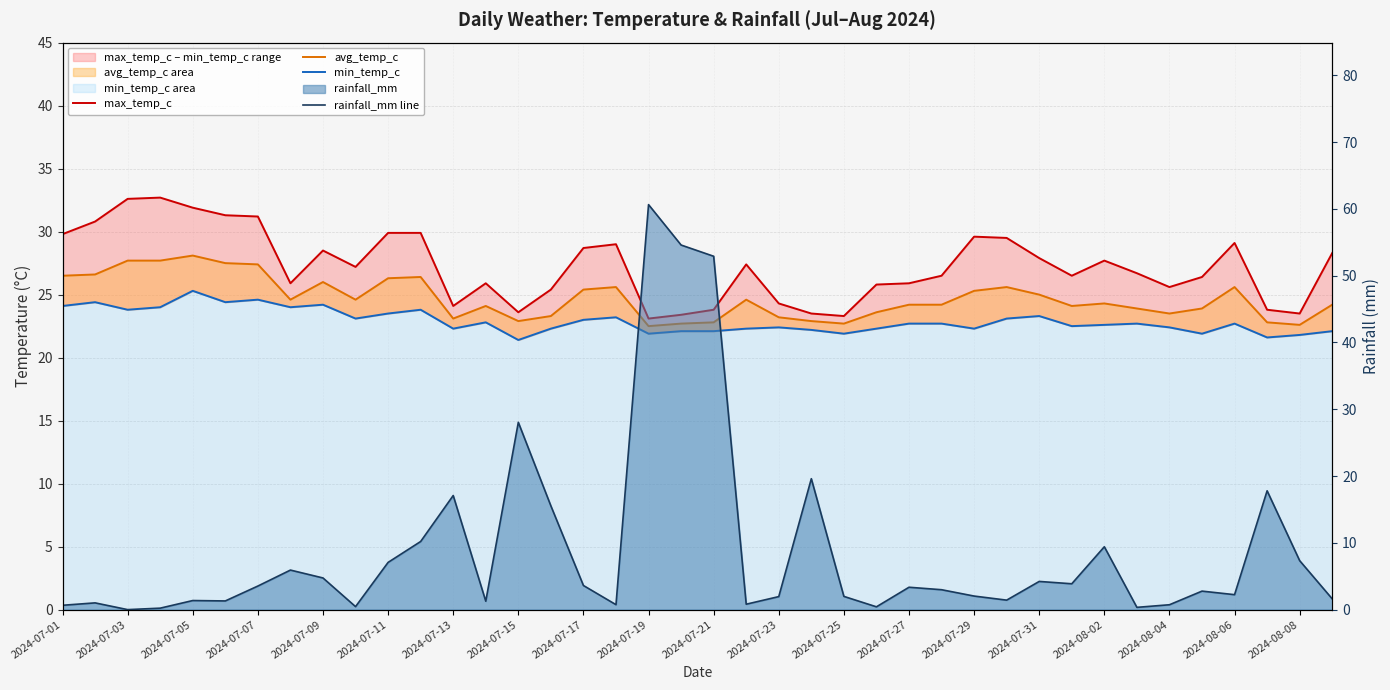

True or false: avg_temp_c has a value of 44.8 at 2024-08-06.

False